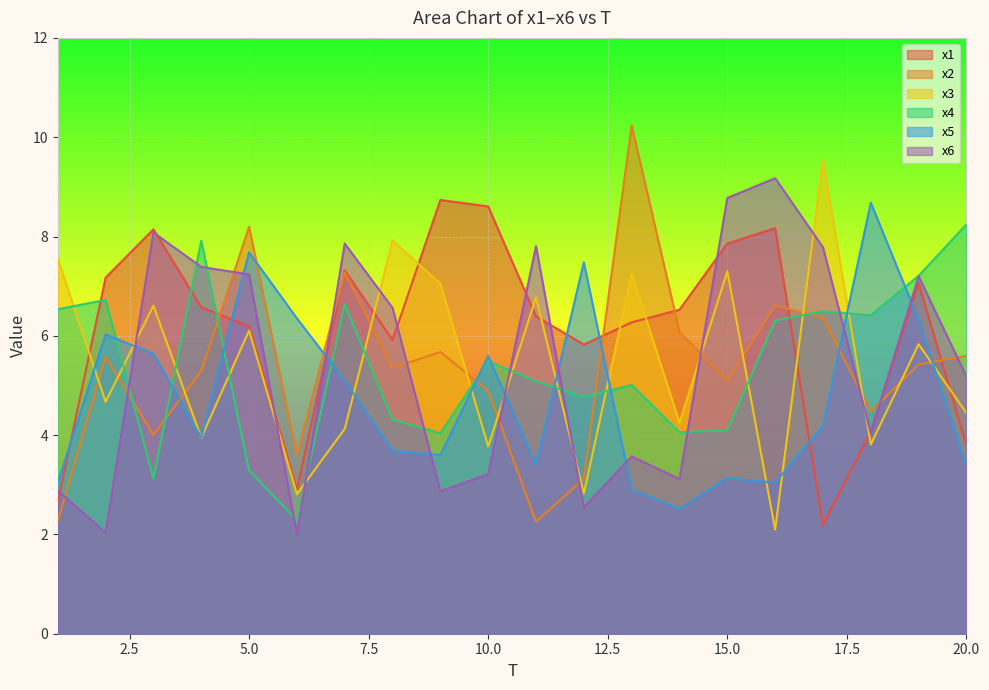

What are all the series names shown in the legend?

x1, x2, x3, x4, x5, x6